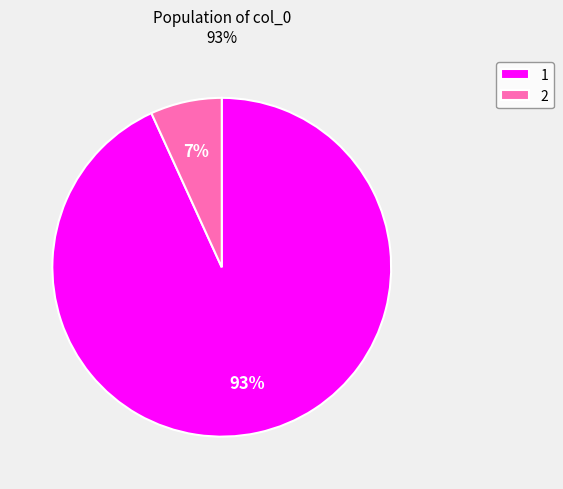

To the nearest percent, what is the difference between the 2 and 1 slice percentages?

86%